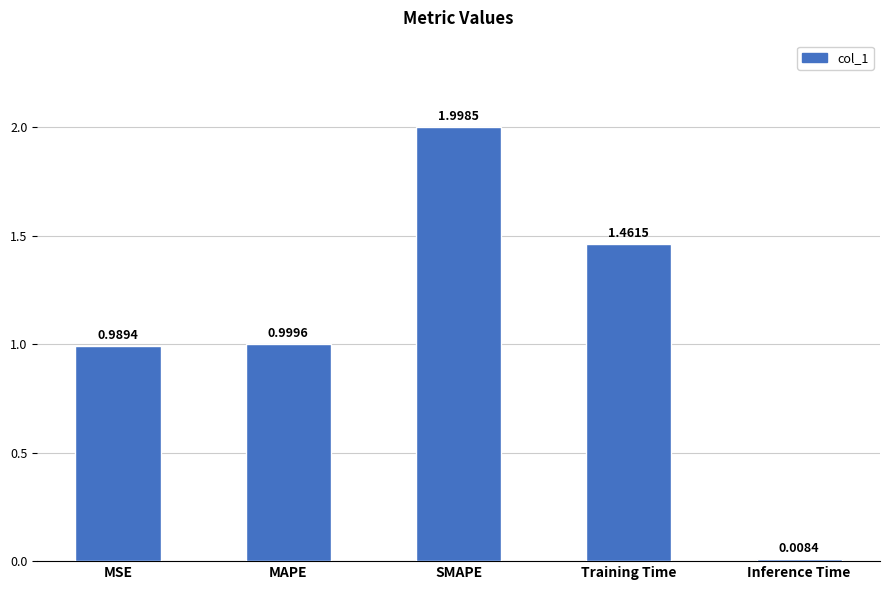

List the labels in order of value, smallest first.

Inference Time, MSE, MAPE, Training Time, SMAPE